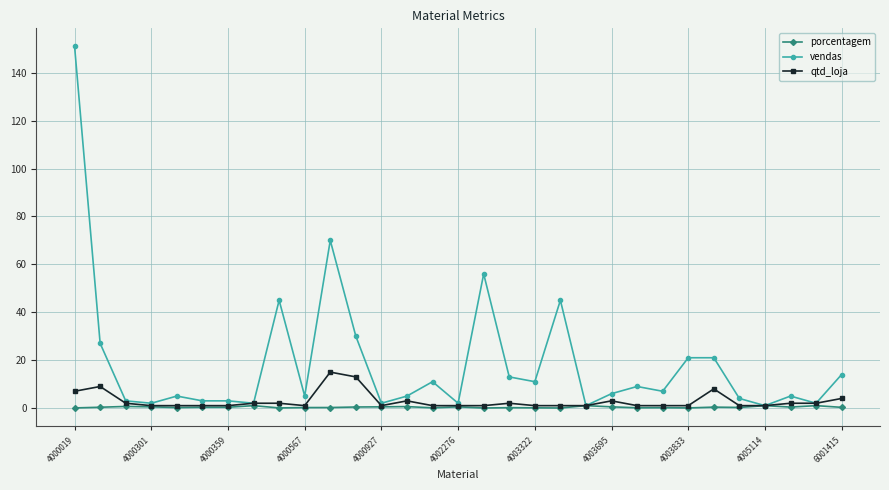

Which series has the largest total across all categories?

vendas